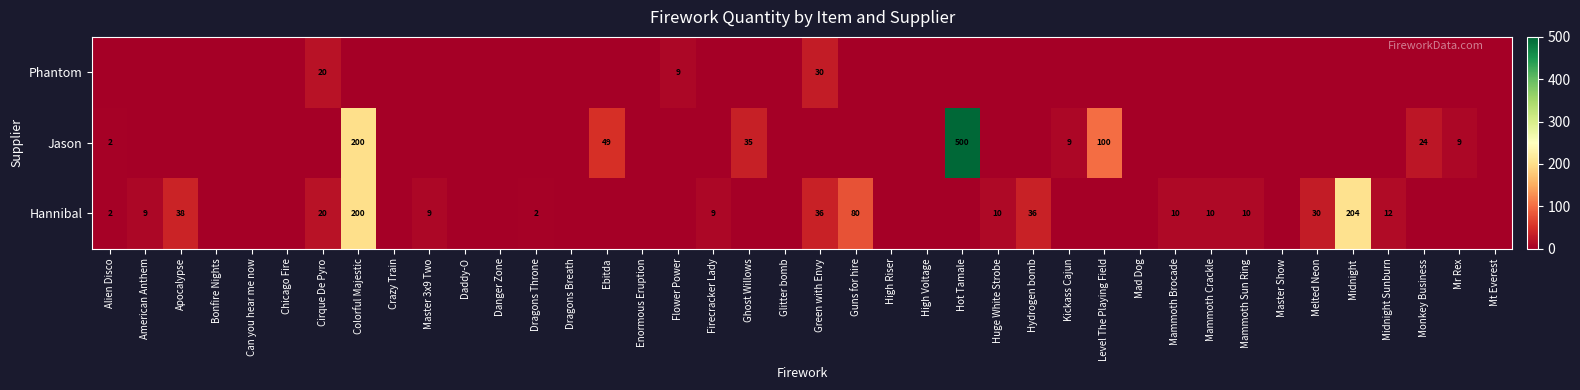

True or false: Hannibal has a value of 13 at Firecracker Lady.

False